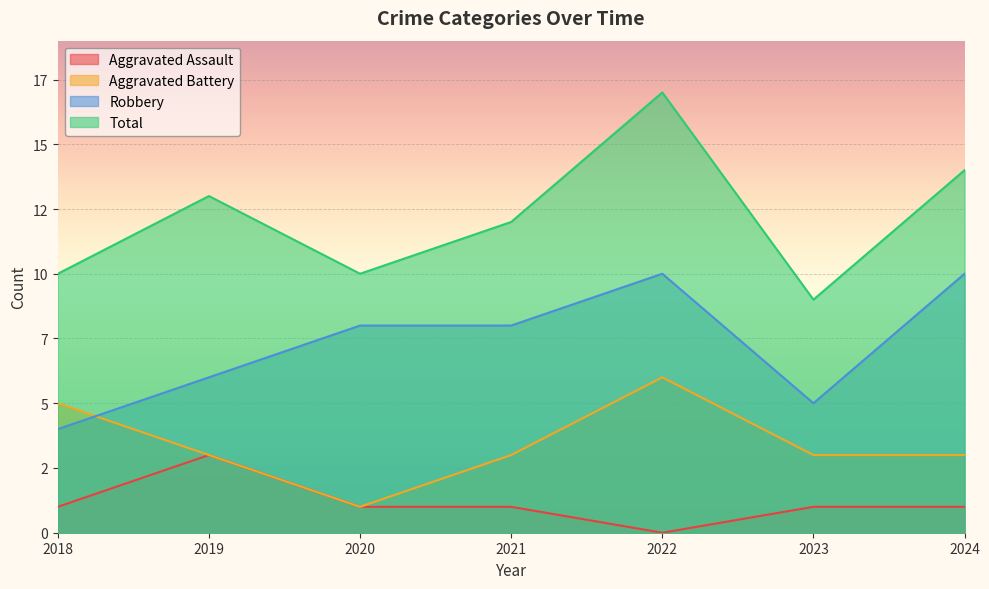

How many values in the Aggravated Battery series are below 3?

1